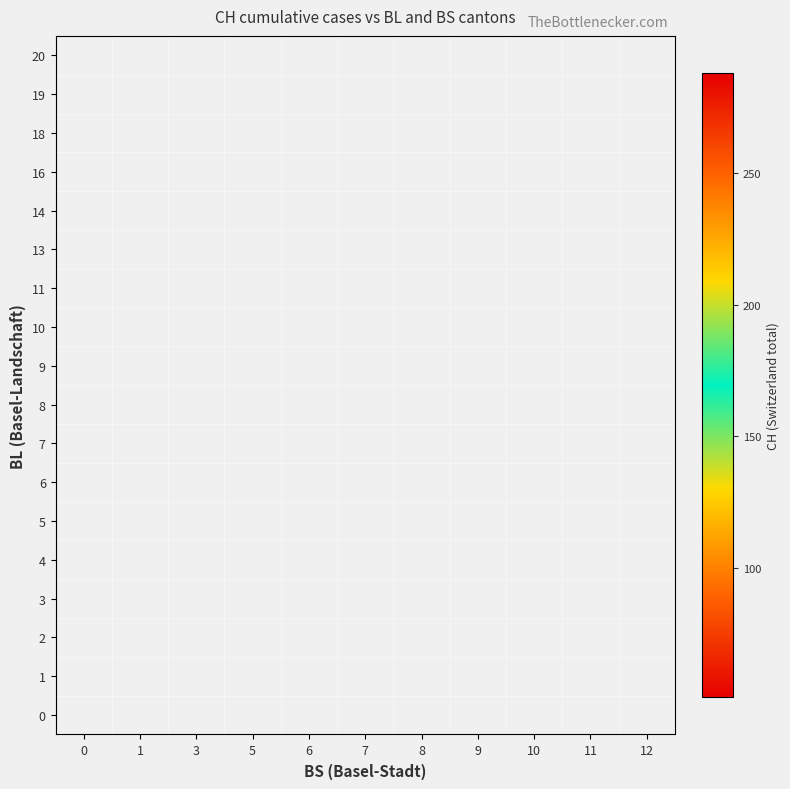

True or false: 4 has a value of 100.0 at 5.

True